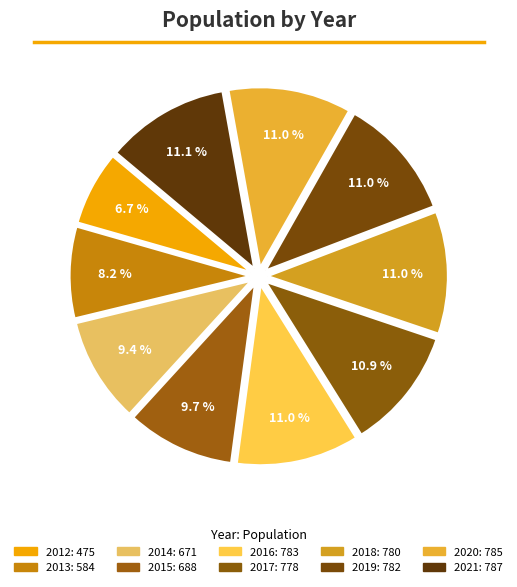

To the nearest percent, what percentage of the pie is 2017?

11%